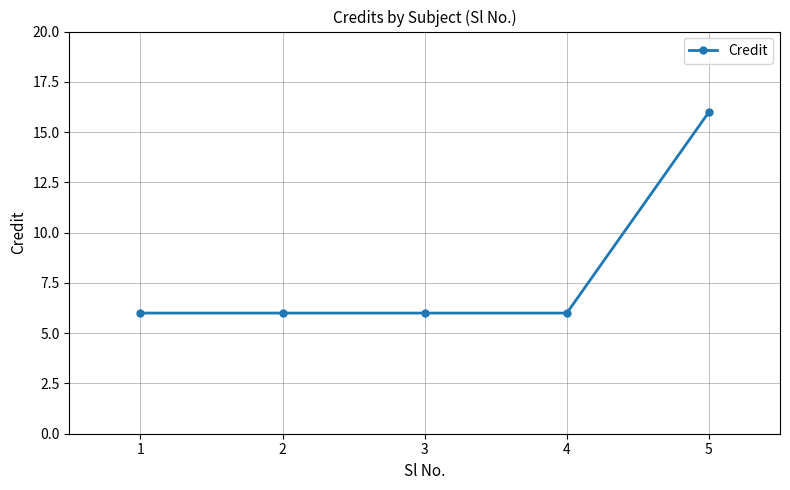

What is the sum of all values?

40